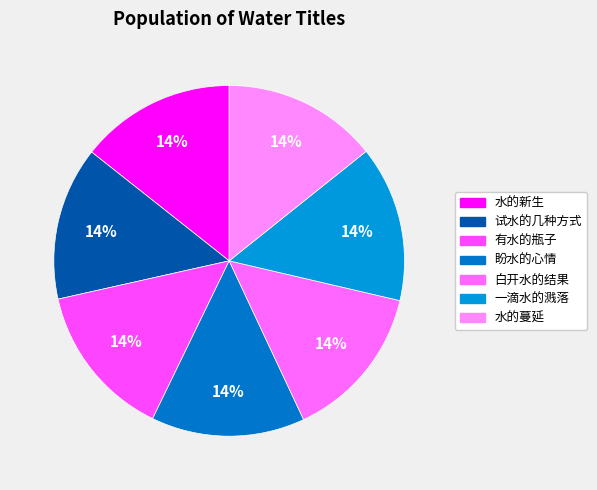

Count the number of slices in the pie.

7